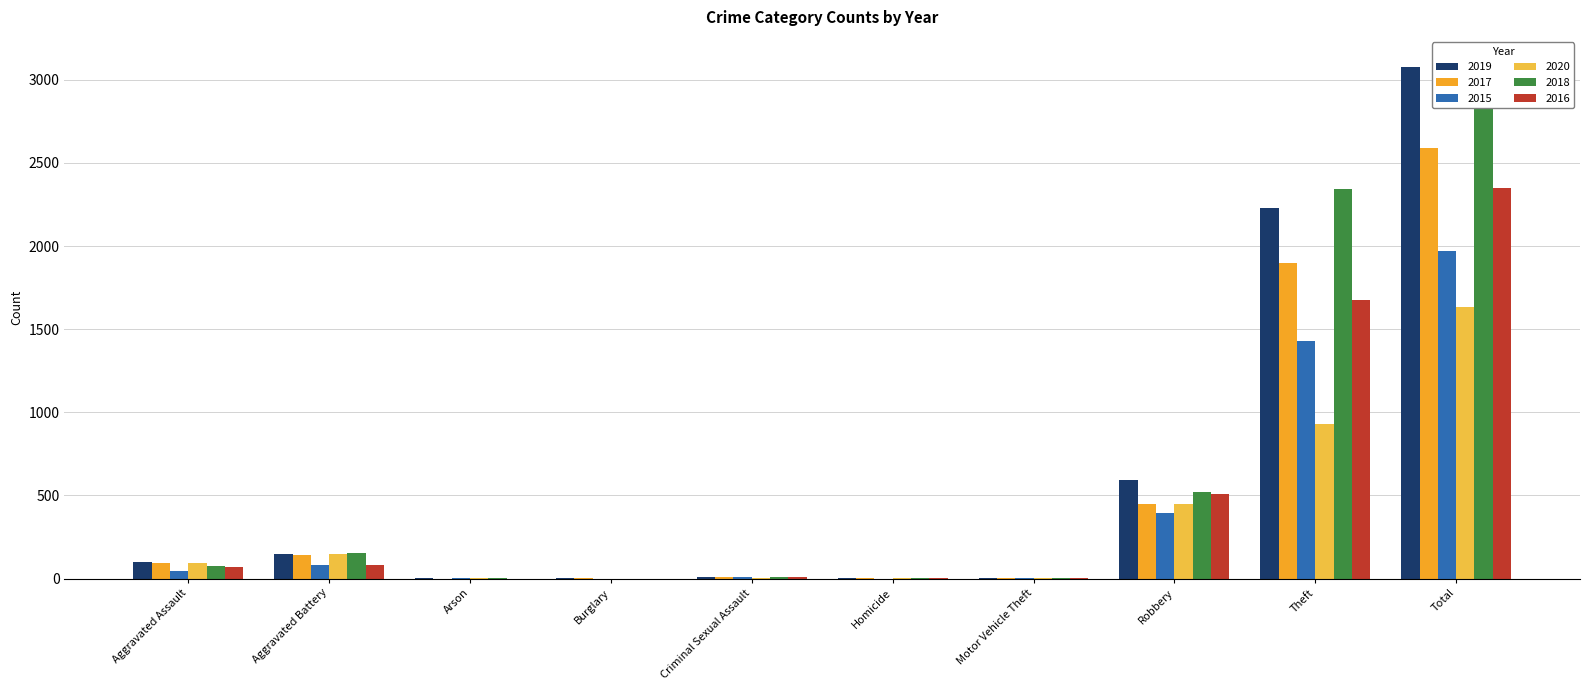

Is it true that 2020 equals 3 at Motor Vehicle Theft?

True